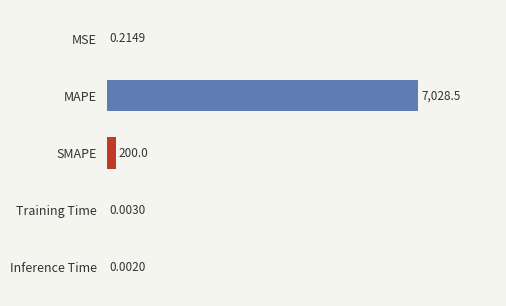

At which category does the chart reach its peak across all series?

MAPE